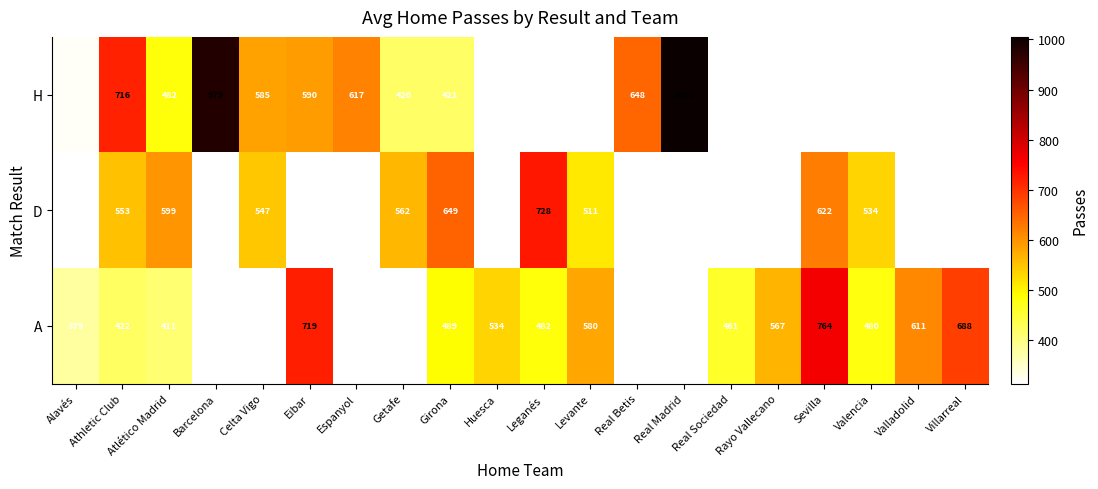

The H series shows 195 at Alavés. True or false?

False